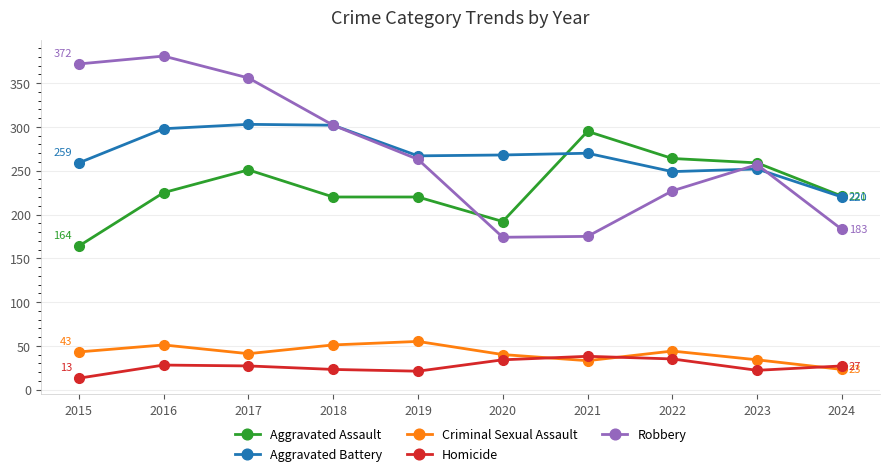

Is the value of Aggravated Battery at 2019 greater than the value of Criminal Sexual Assault at 2021?

Yes